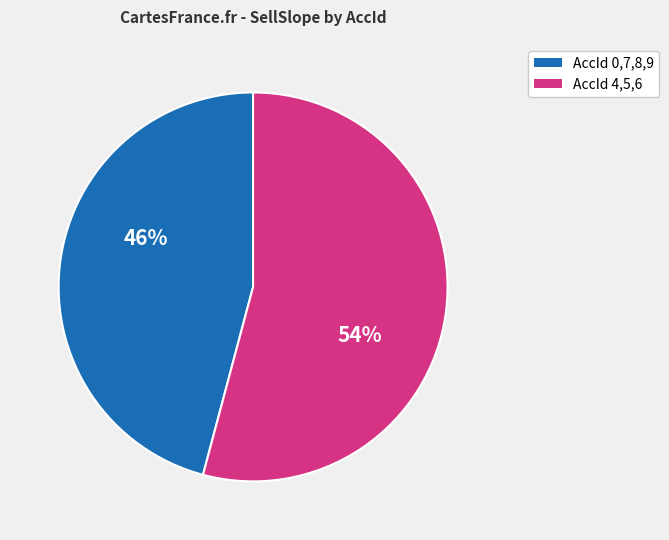

Is there any slice that represents more than half of the pie?

Yes